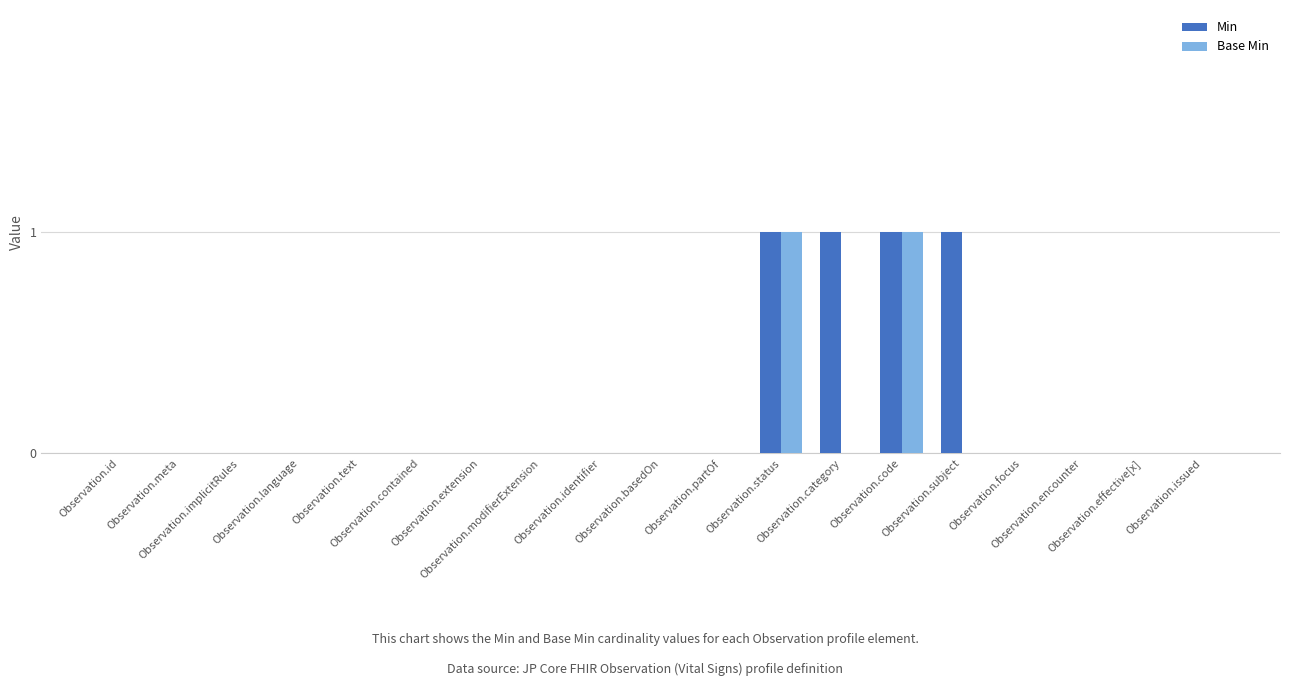

Count the number of categories in the chart.

19